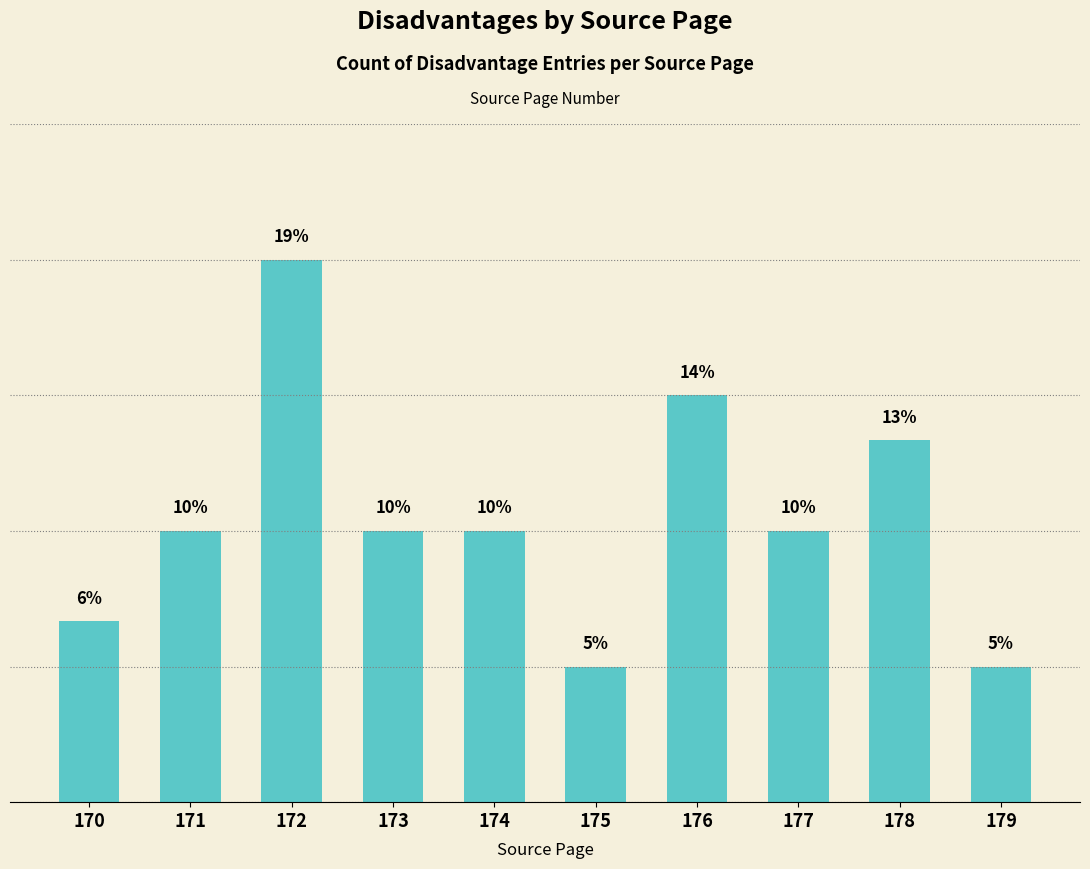

Is it true that the value at 177 is 9?

False